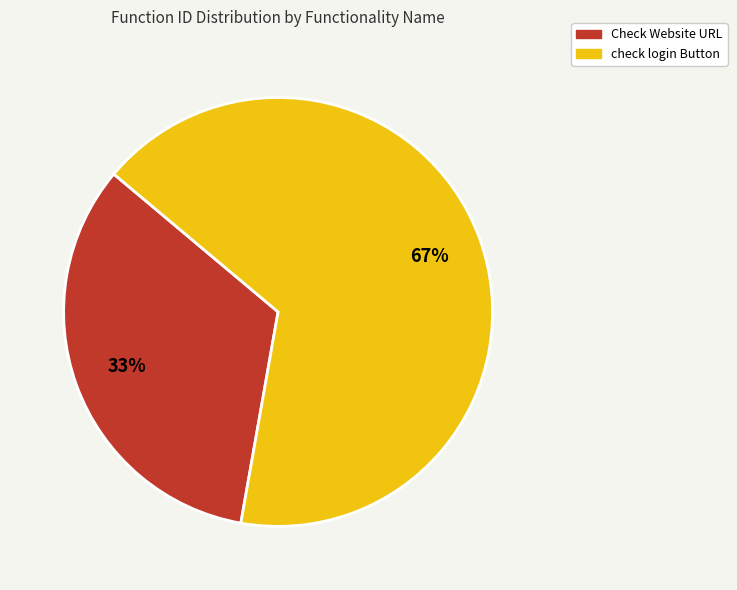

Combined, do Check Website URL and check login Button account for over 50%?

Yes